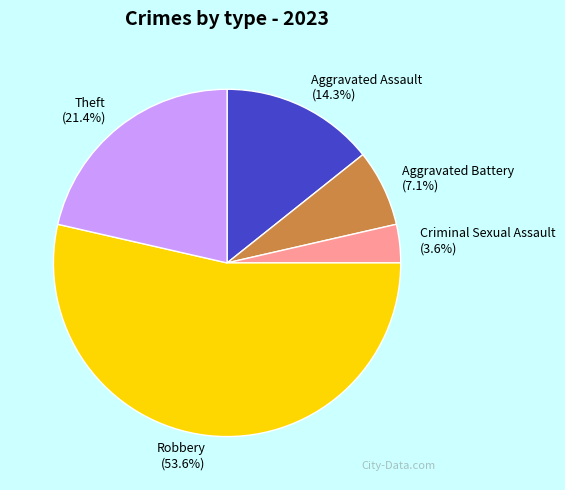

Approximately how many times larger is the value at Theft compared to Aggravated Battery?

3.0